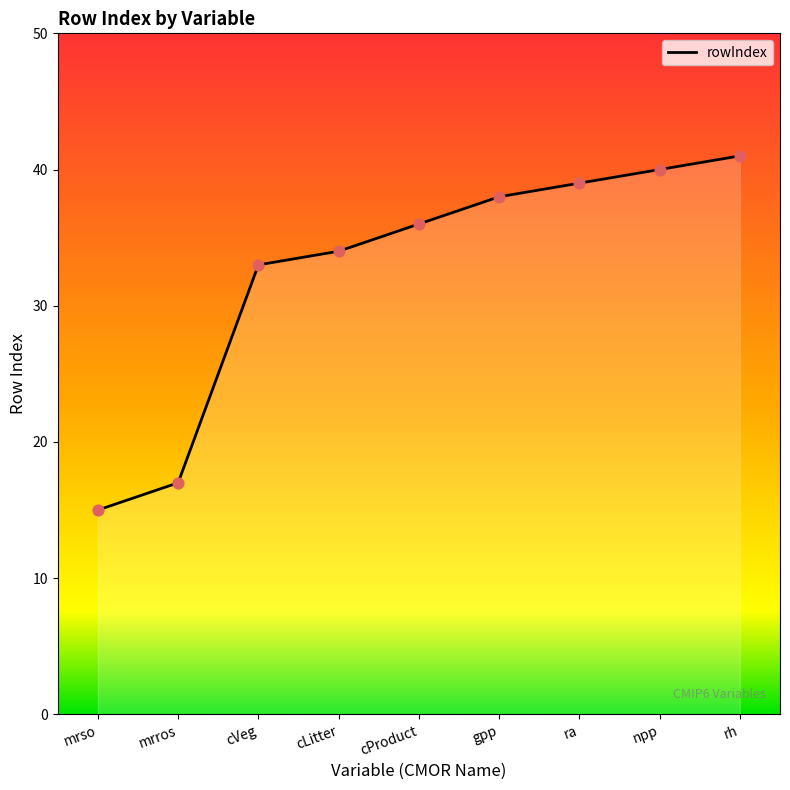

What is the ratio of the value at mrros to the value at cVeg?

0.5